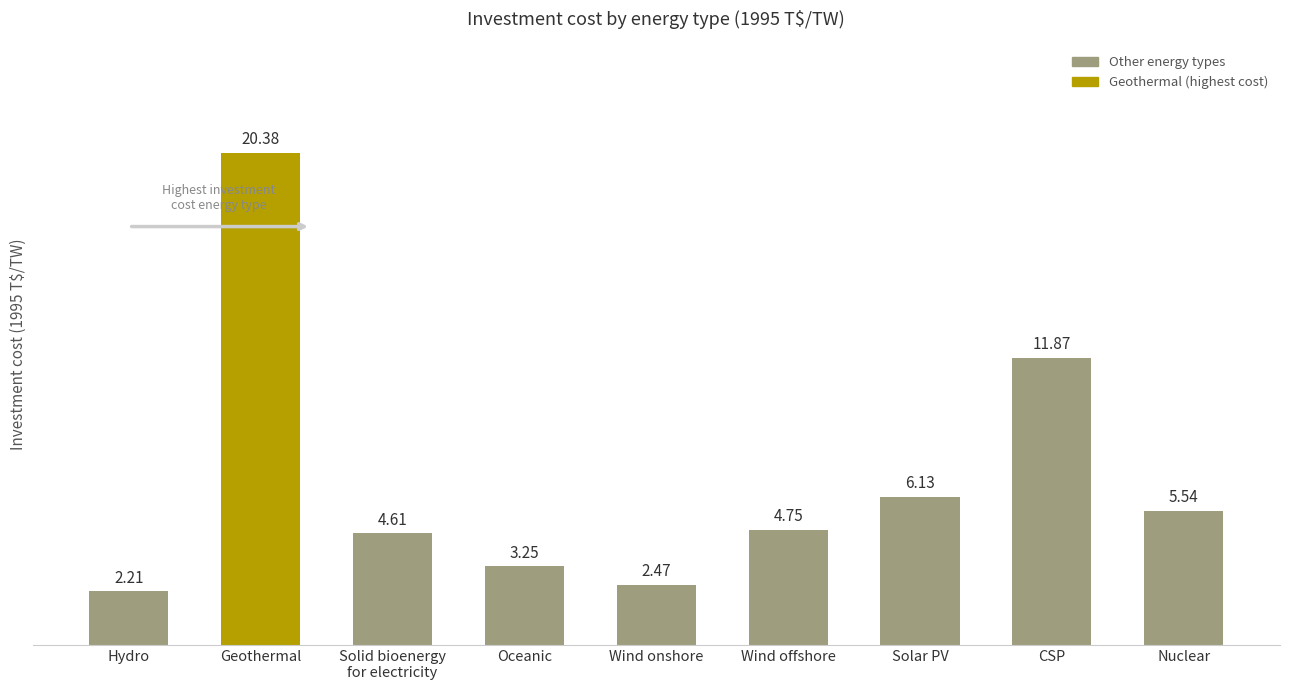

At which label does the data first exceed 4?

Geothermal